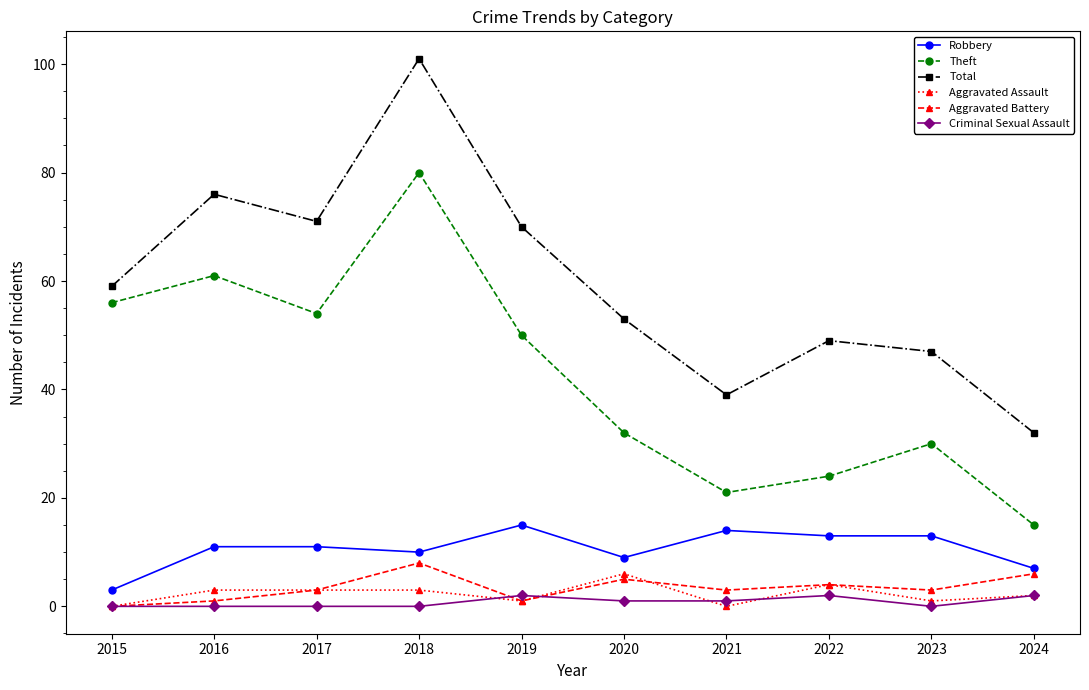

At which label does Robbery reach its peak?

2019